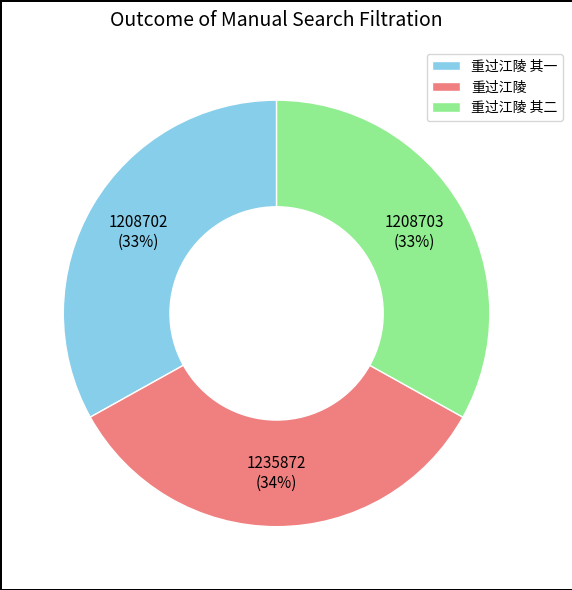

How many slices are in this pie chart?

3